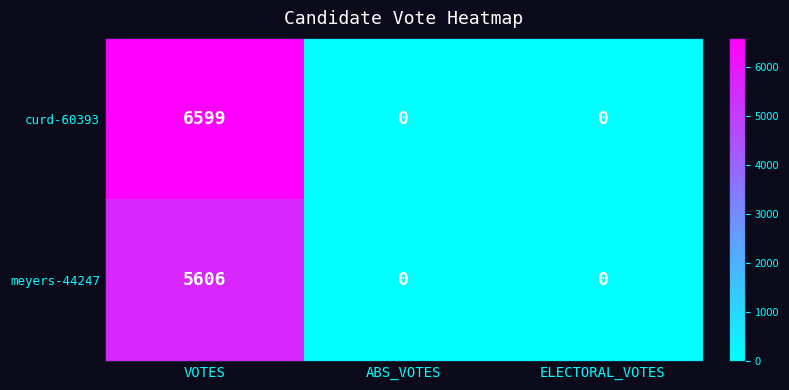

What is the approximate value of meyers-44247 at VOTES, to the nearest 100?

5600